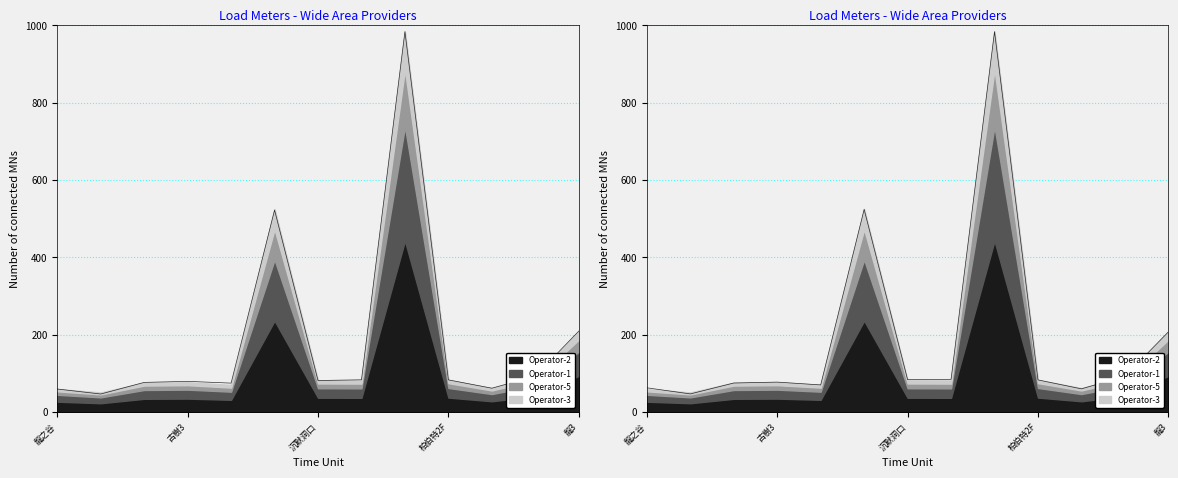

At which label is the value closest to 515?

聖誕地監